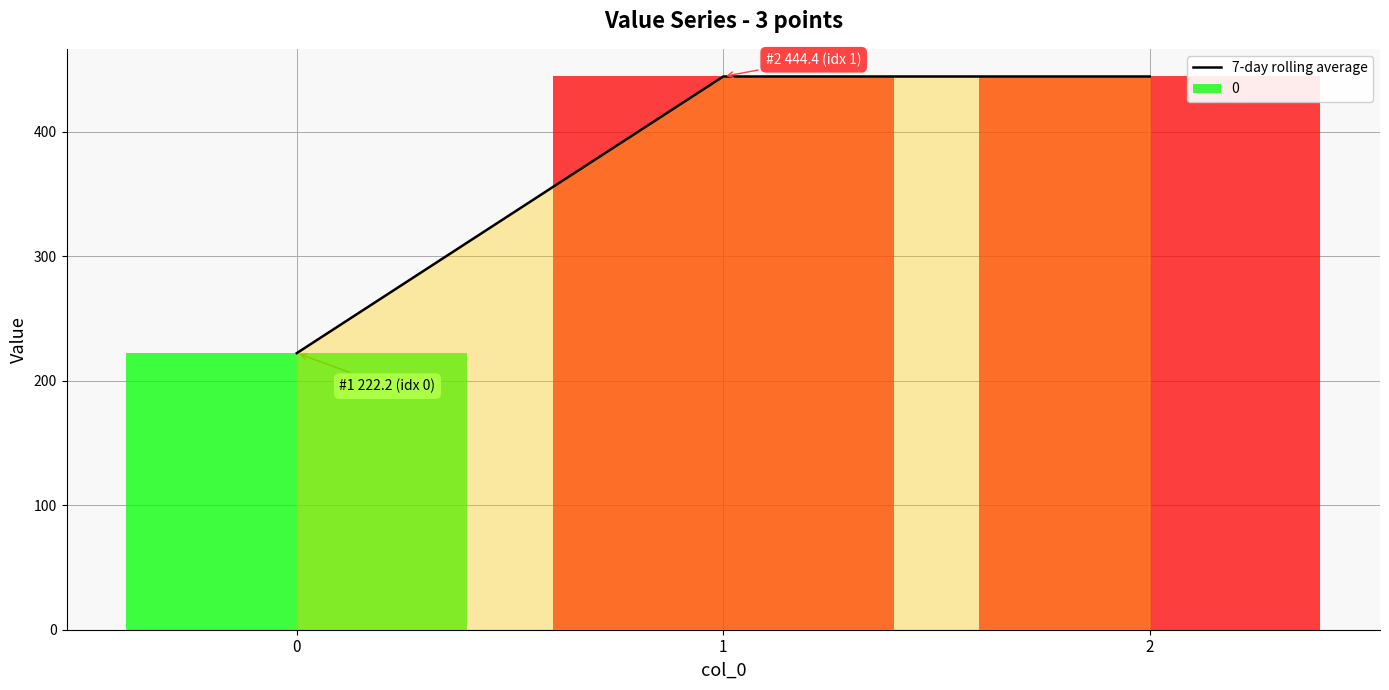

What is the minimum value shown in the chart?

222.2